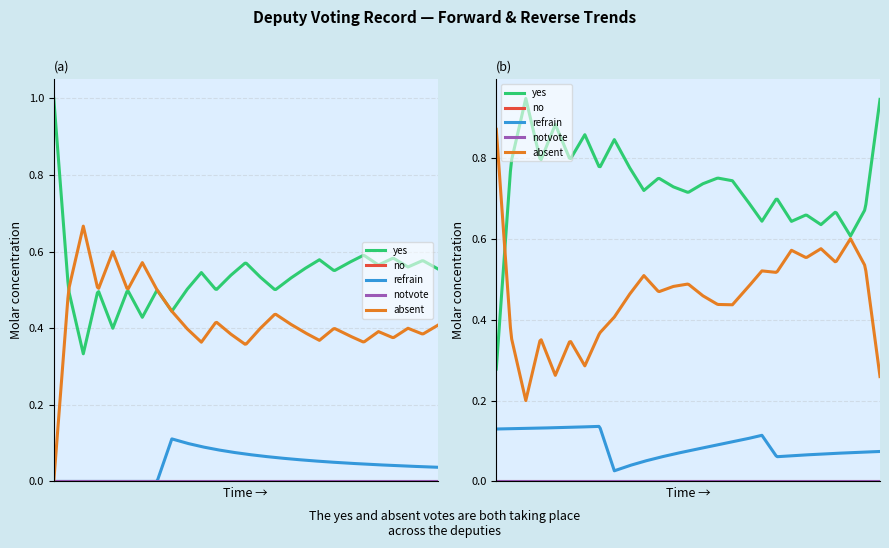

Rank the categories by absent value from lowest to highest.

1, 4, 6, 8, 9, 10, 11, 13, 14, 17, 18, 19, 21, 22, 24, 26, 2, 3, 5, 7, 12, 15, 16, 20, 23, 25, 27